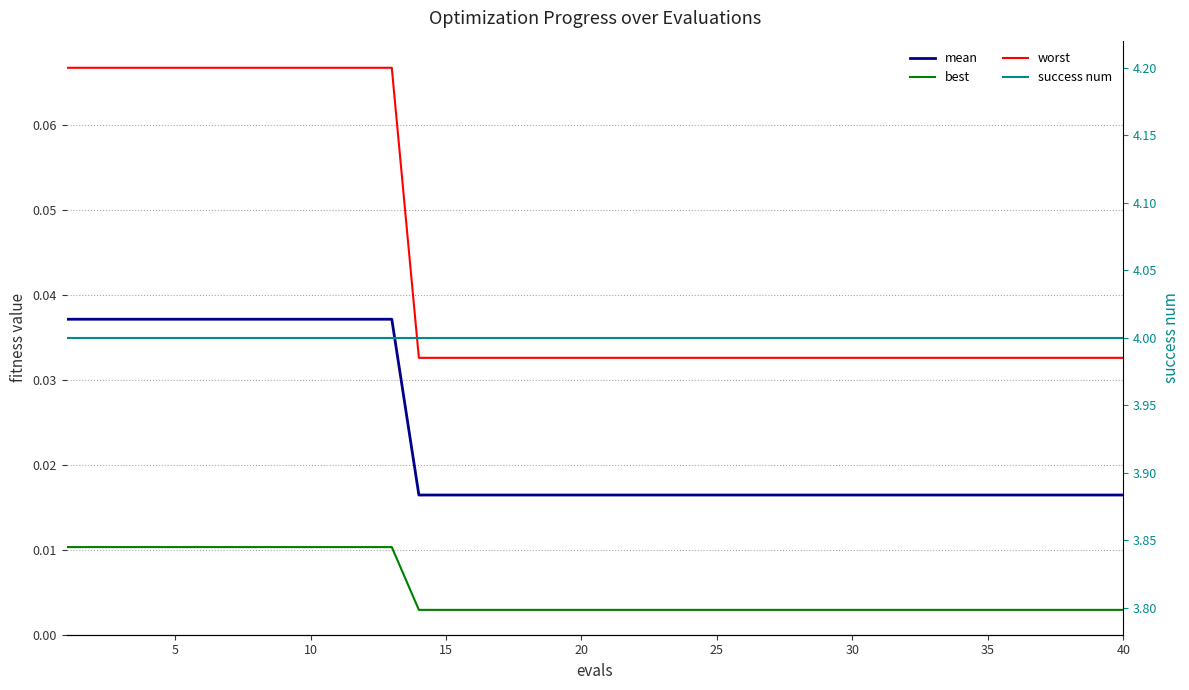

What is the average value of the success num series?

4.0